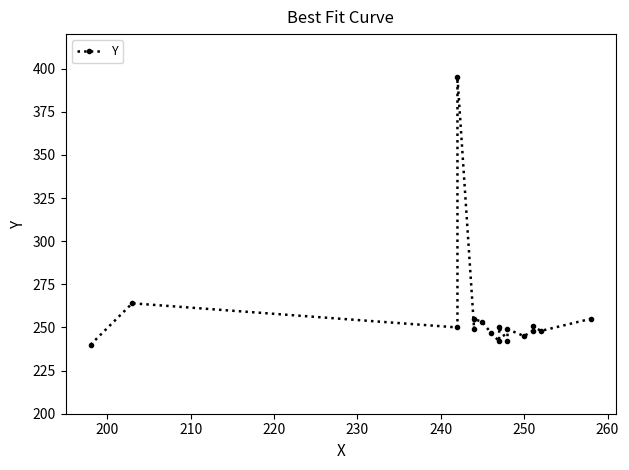

What is the greatest value displayed?

395